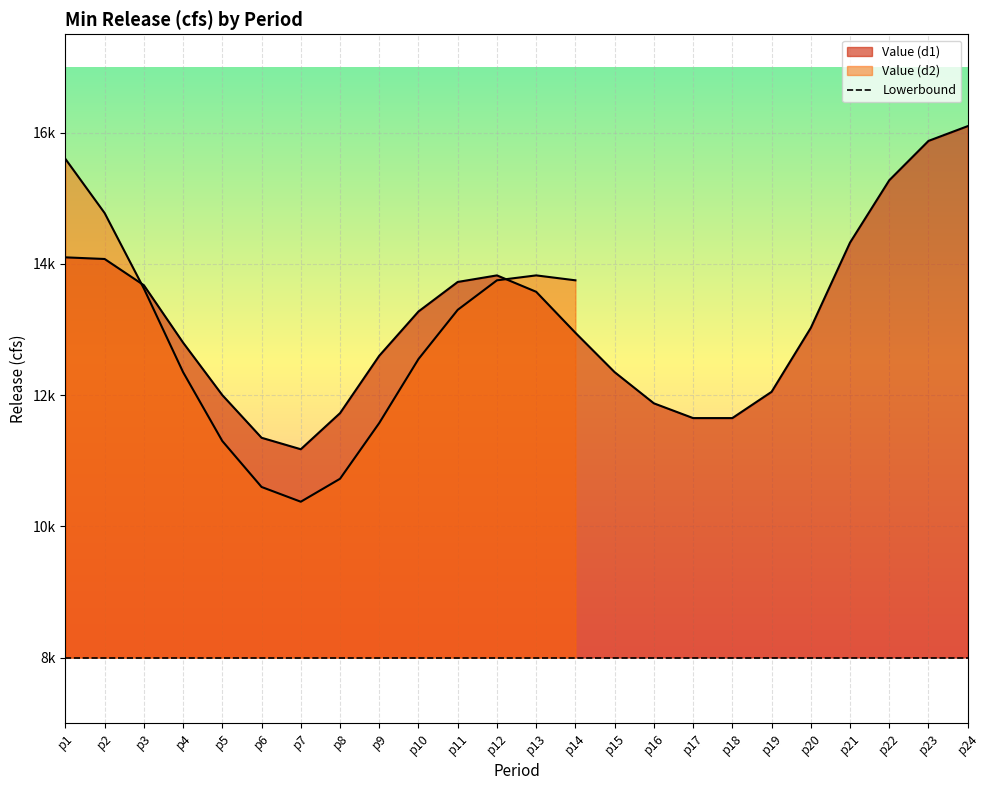

What is the value of the Lowerbound point at the 8th from the left?

8000